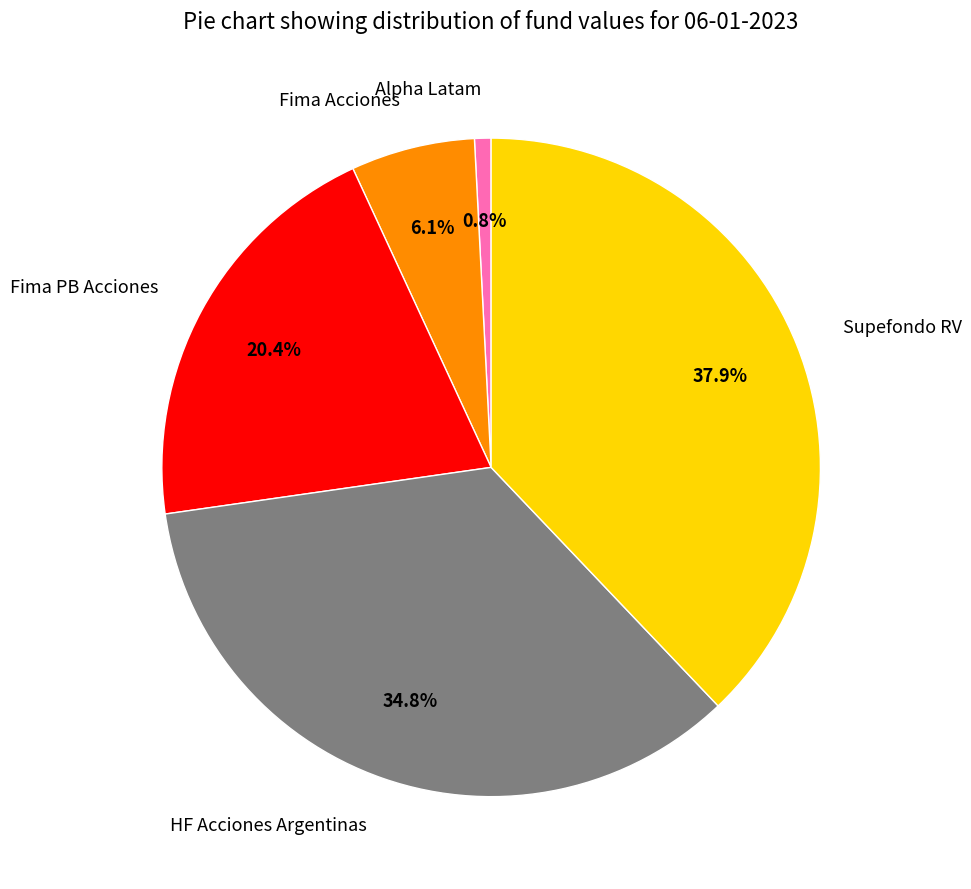

Rank the categories by value from lowest to highest.

Alpha Latam, Fima Acciones, Fima PB Acciones, HF Acciones Argentinas, Supefondo RV